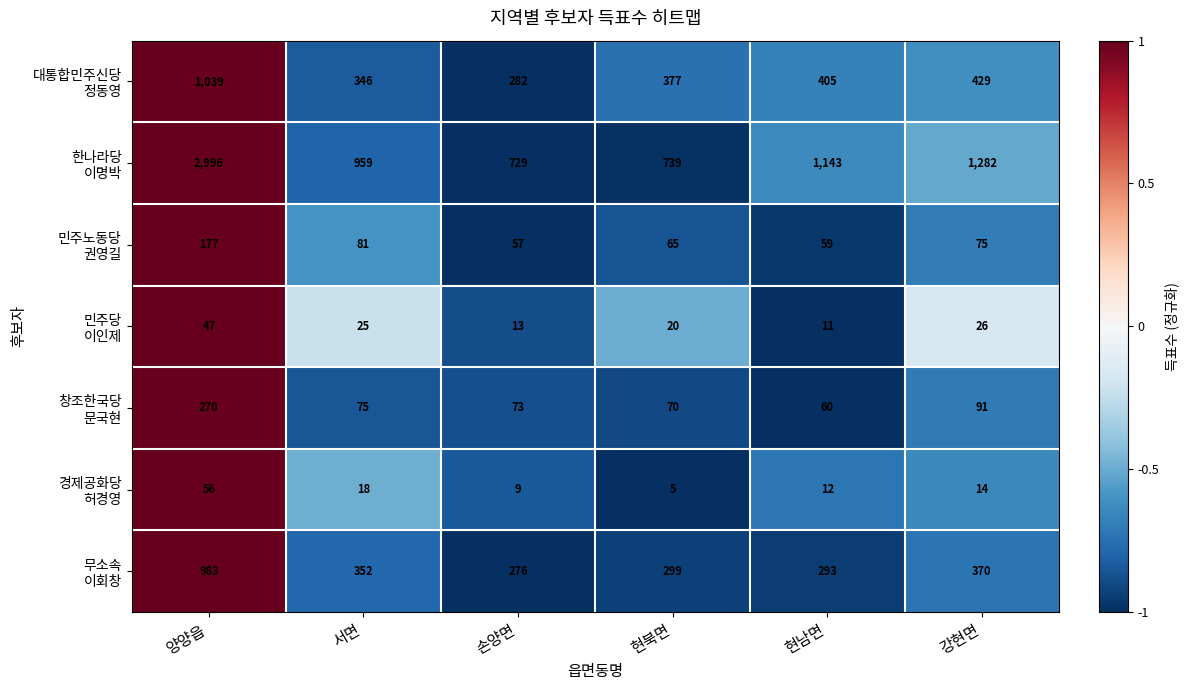

What is the difference between the highest and lowest values at 현북면?

734